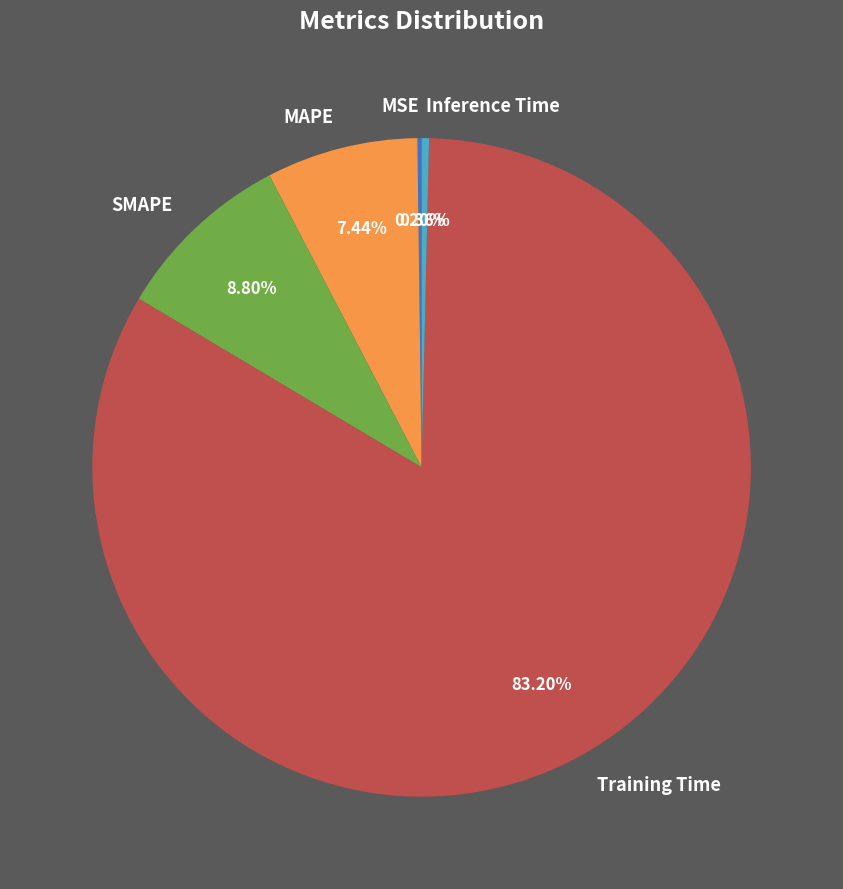

Is it true that Training Time is 89% of the pie?

False